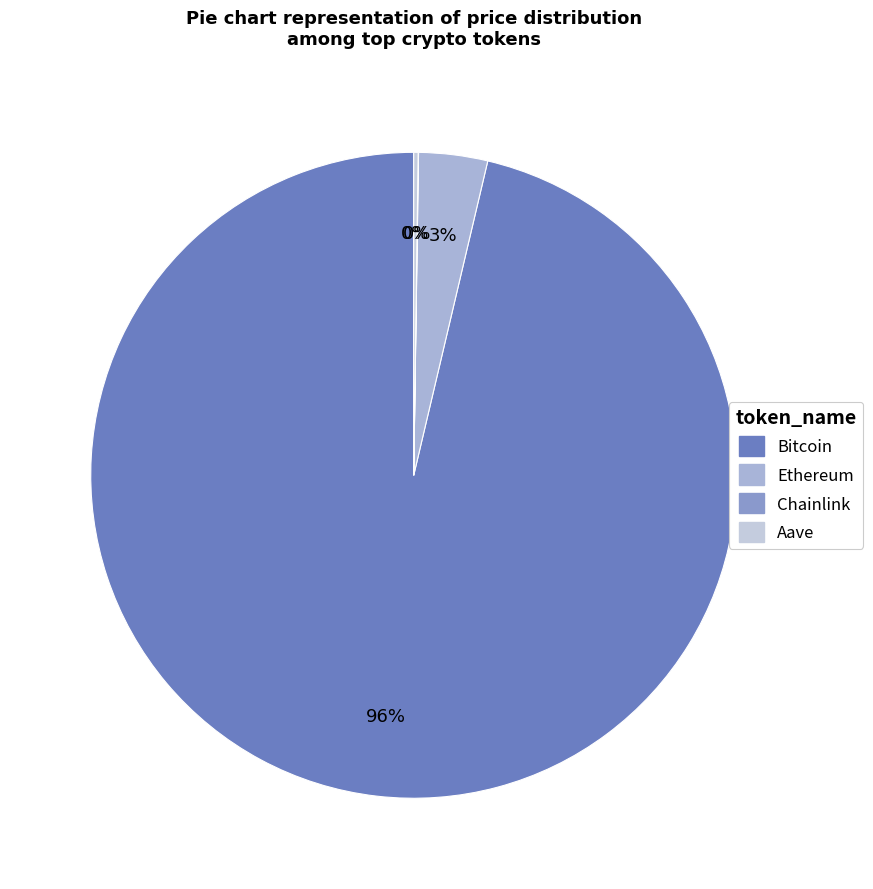

True or false: Aave accounts for 7% of the total.

False